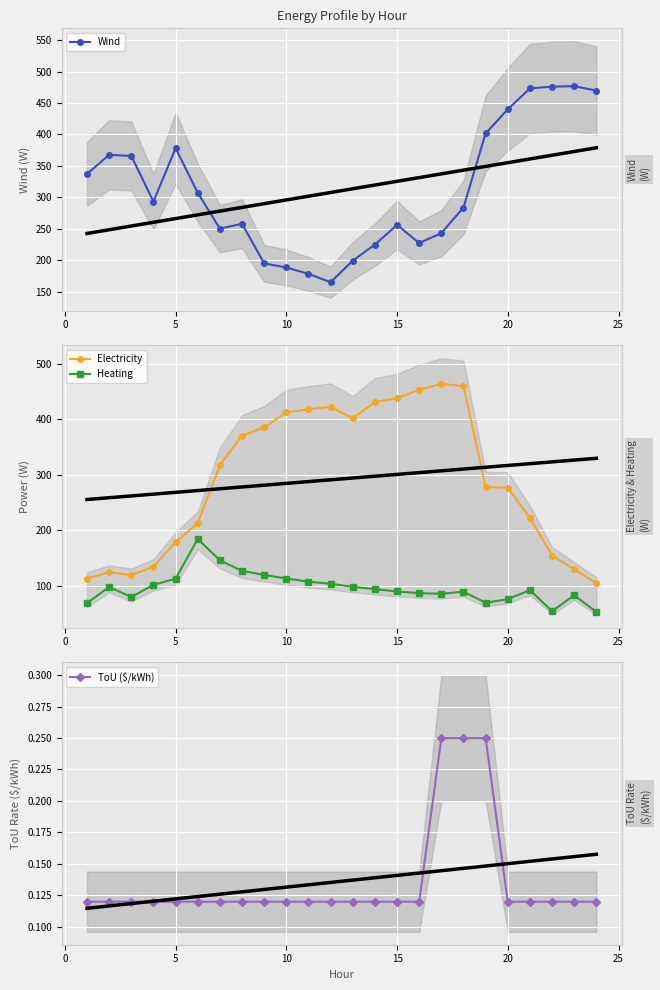

True or false: Heating has more than 1 points higher than both neighbors.

True